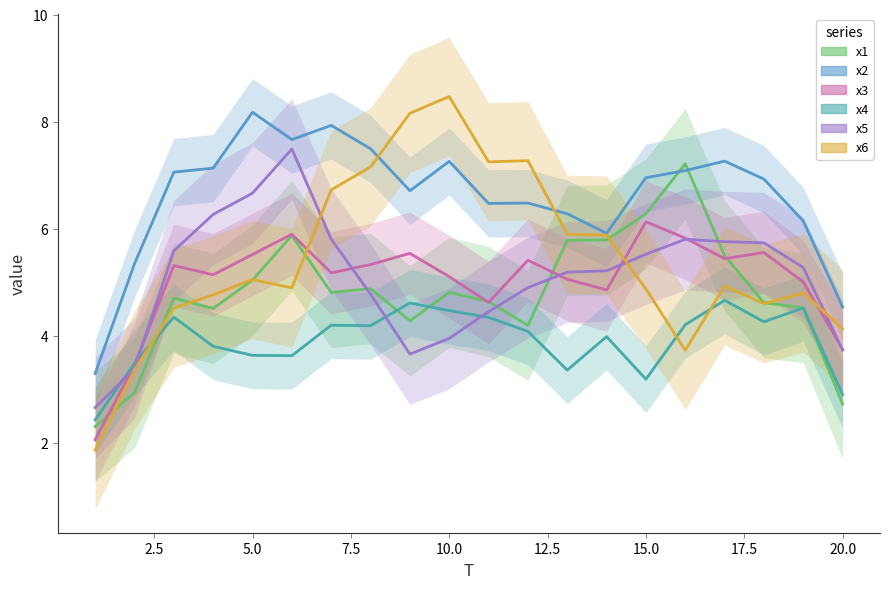

What is the value of the x1 point at the 3rd from the left?

4.7